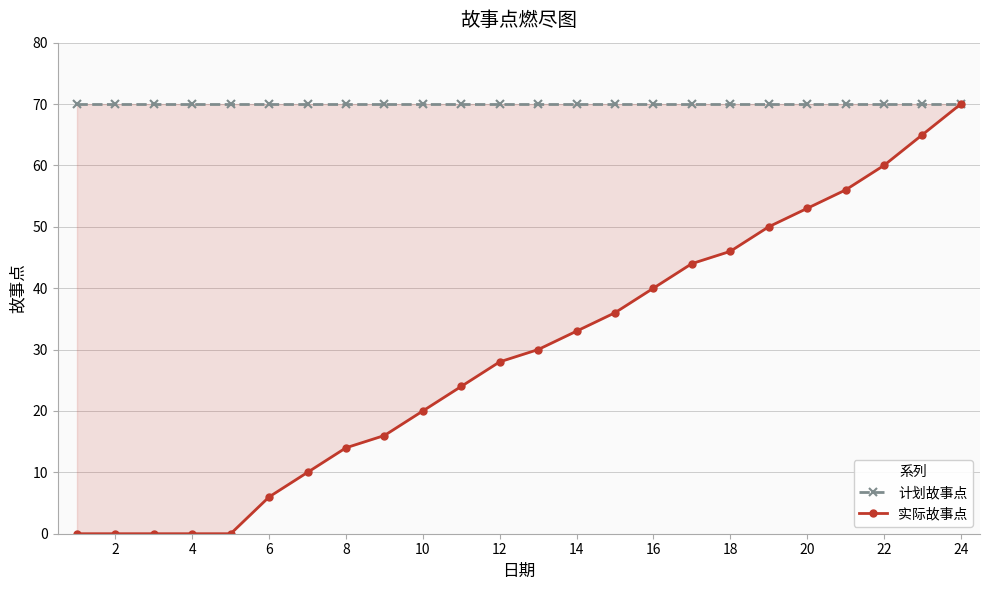

Which series has the widest spread of values?

实际故事点